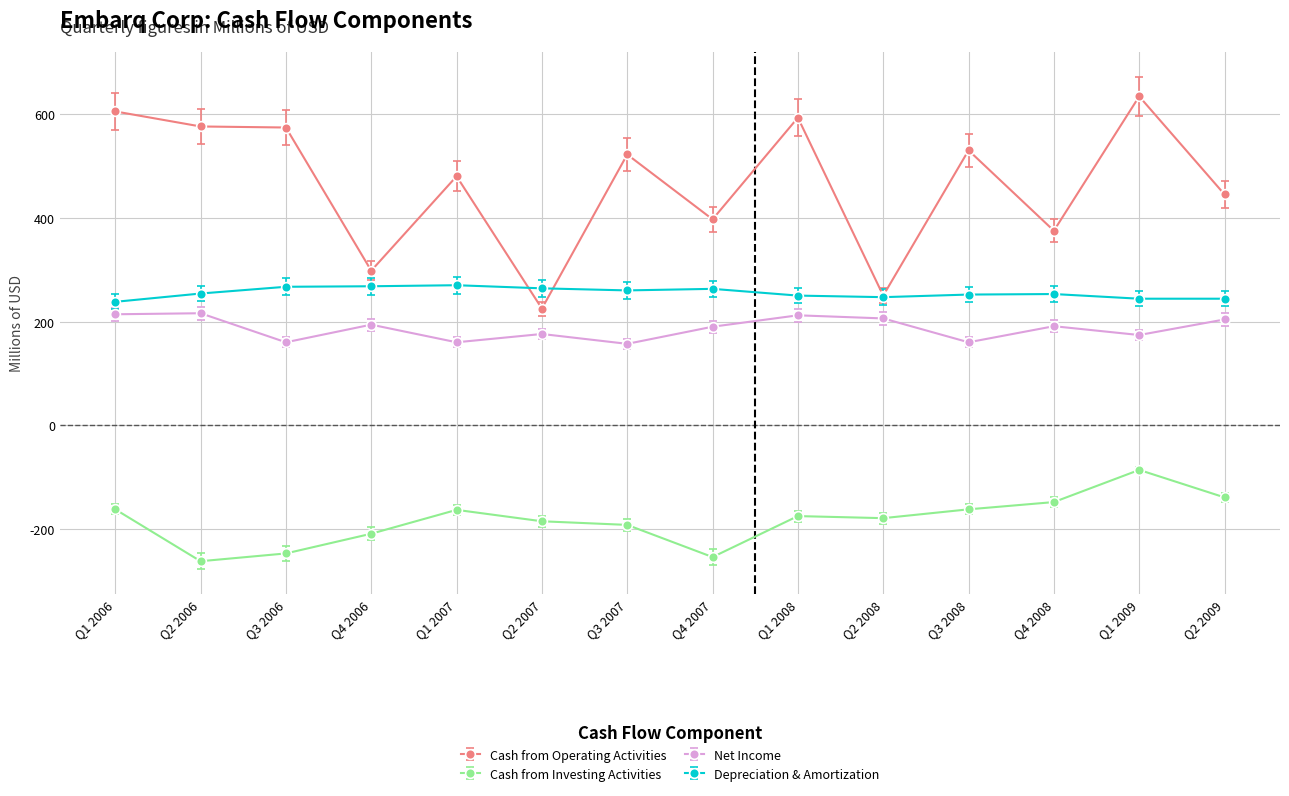

What are all the series names shown in the legend?

Cash from Operating Activities, Cash from Investing Activities, Net Income, Depreciation & Amortization